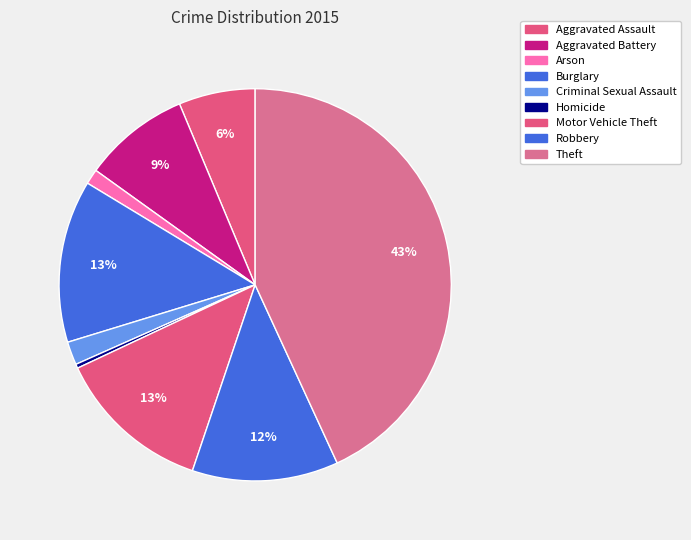

Which slice is the smallest?

Homicide